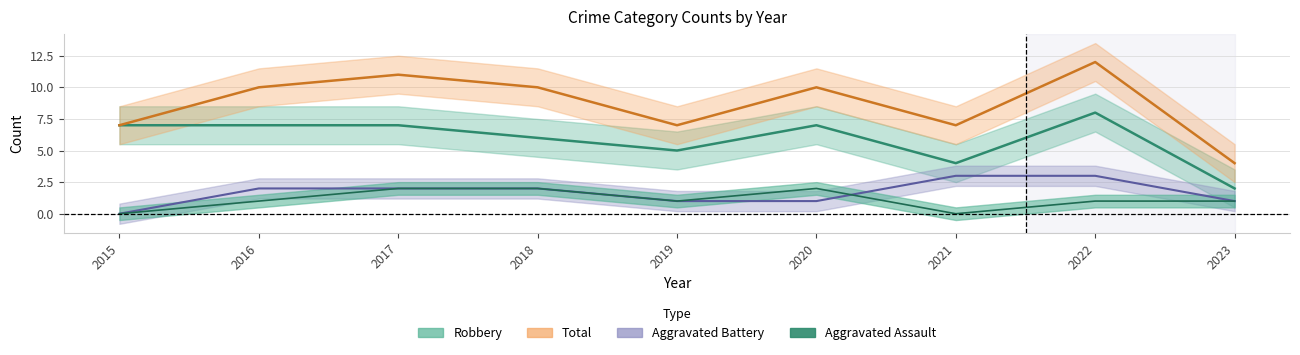

Which series changed the most between 2018 and 2020?

Aggravated Battery